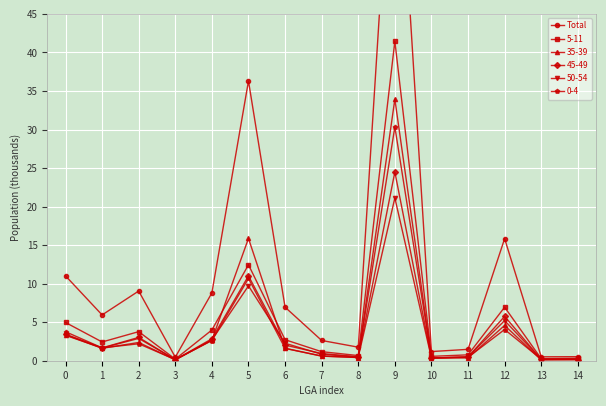

Reading right to left, transcribe all the data shown in this chart.

14=0.5	13=0.5	12=15.8	11=1.5	10=1.2	9=76.6	8=1.8	7=2.6	6=6.9	5=36.3	4=8.8	3=0.5	2=9.0	1=5.9	0=11.0